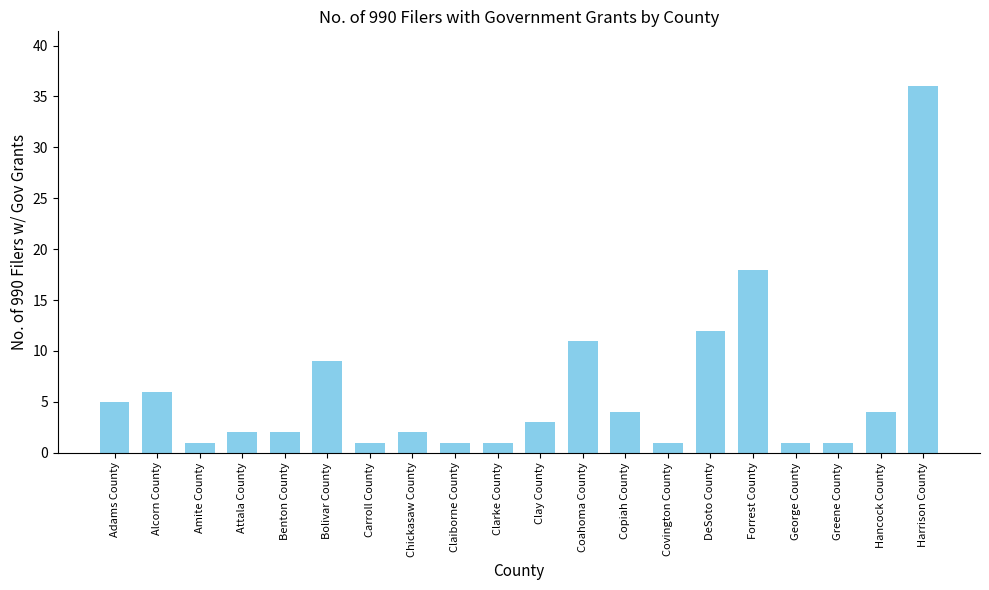

What is the sum of all values?

121